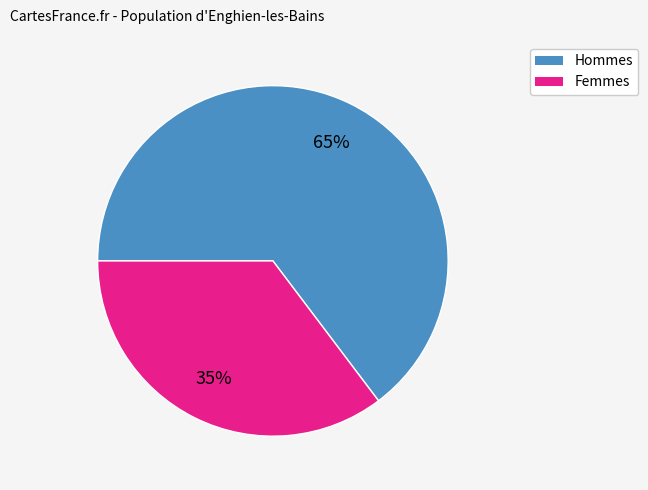

To the nearest percent, what is the combined percentage of Femmes and Hommes?

100%